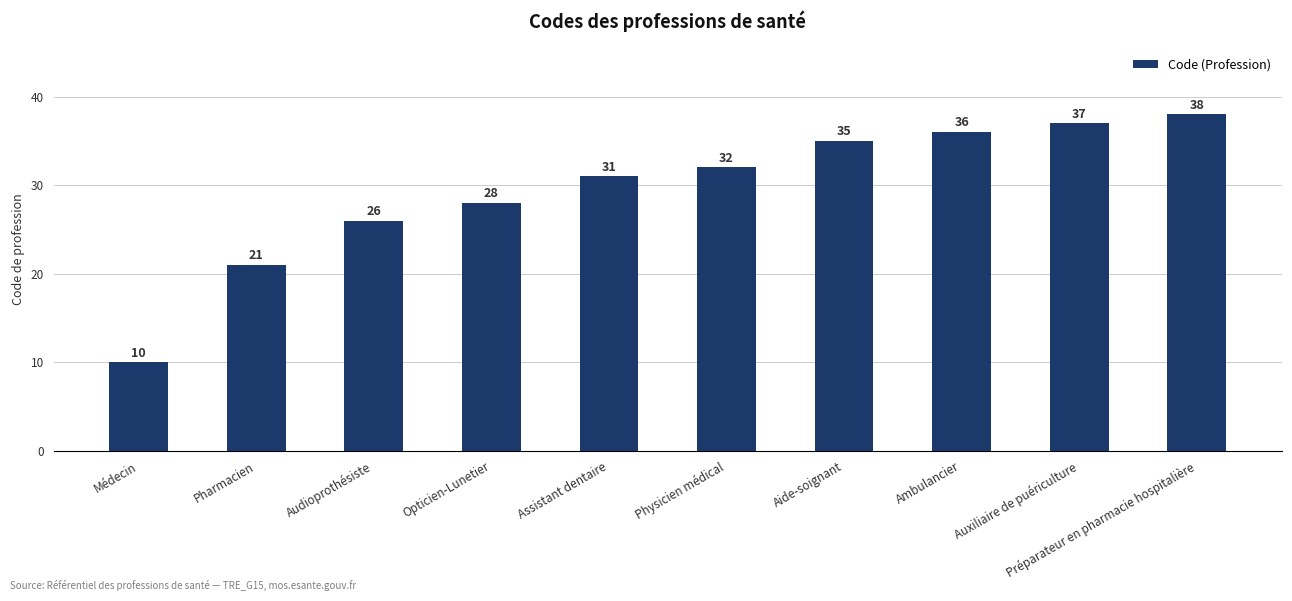

At which category does the chart reach its peak across all series?

Préparateur en pharmacie hospitalière